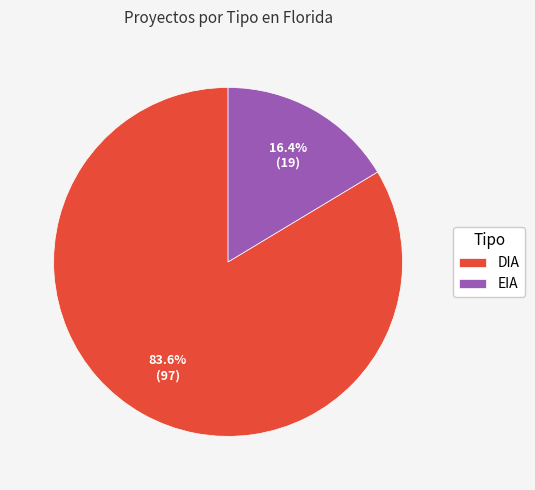

Is it true that DIA is 84% of the pie?

True